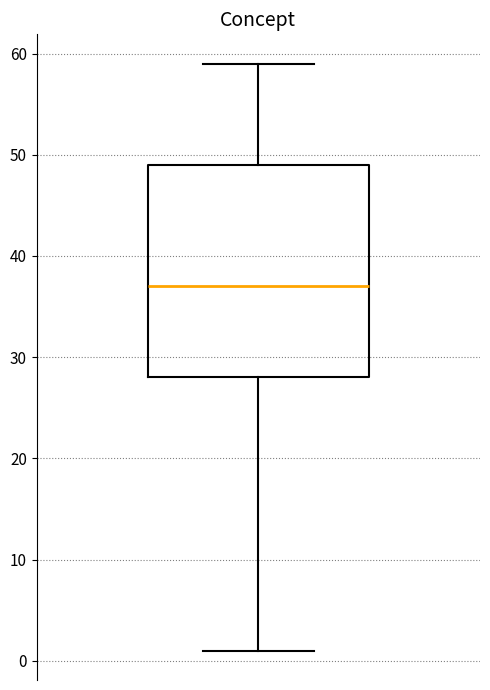

Where does the median line of the box sit on the y-axis? The values are not printed on the chart, so give them approximately, as read against the axis.

37